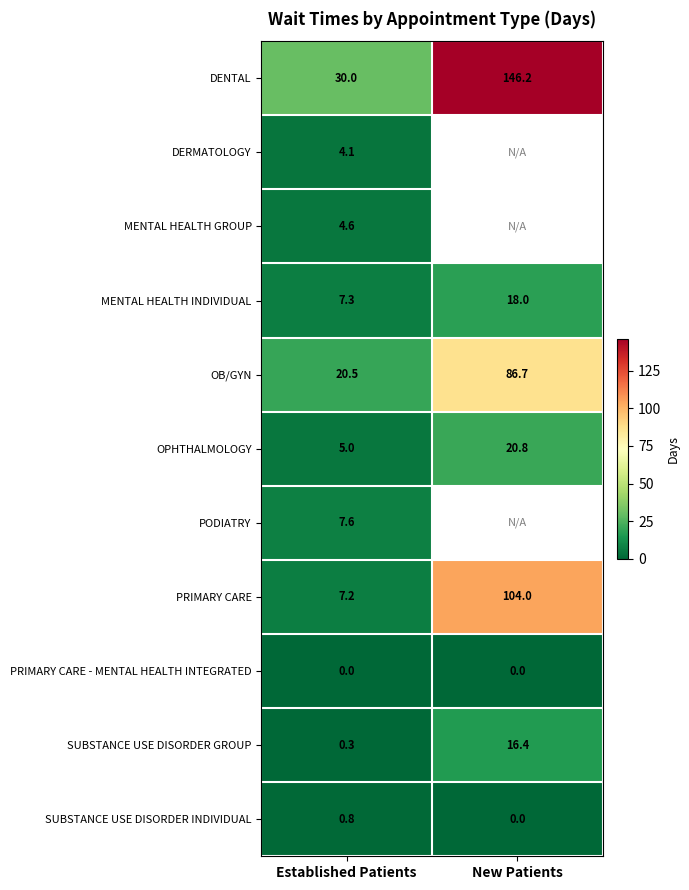

What is the difference between the highest and lowest values at New Patients?

146.2